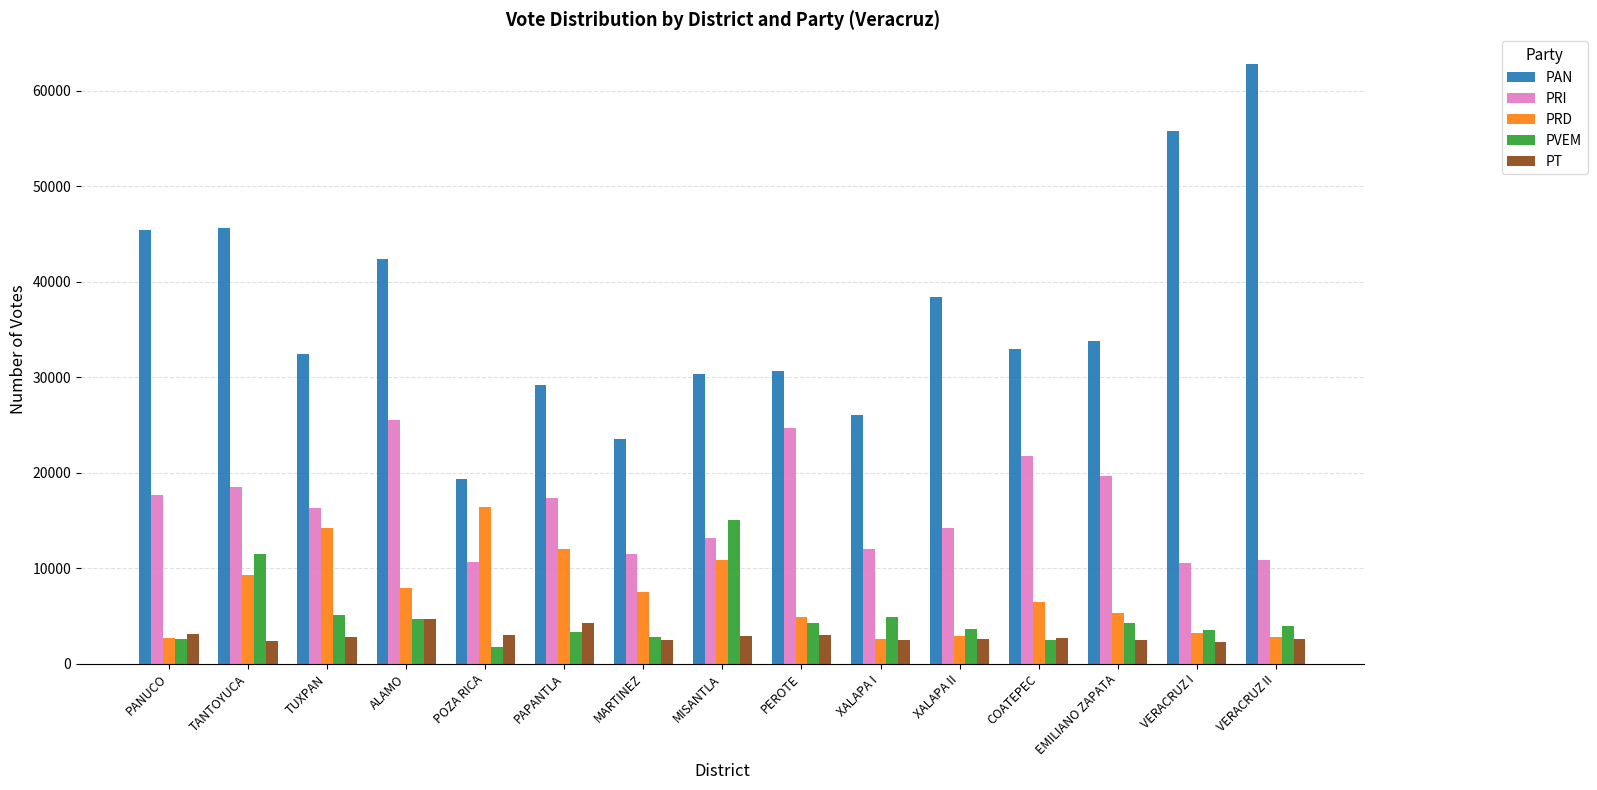

At which label does PAN reach its peak?

VERACRUZ II